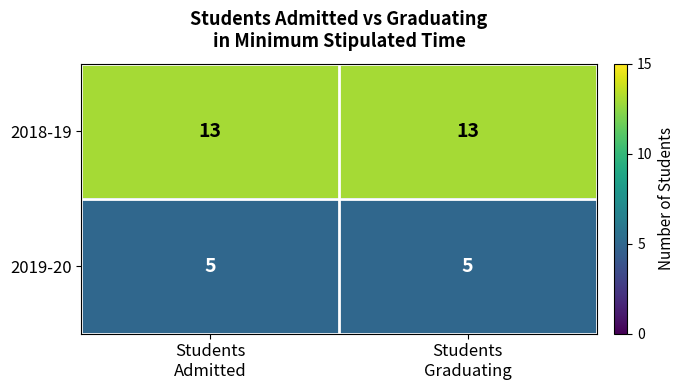

What is the average value of the 2019-20 series?

5